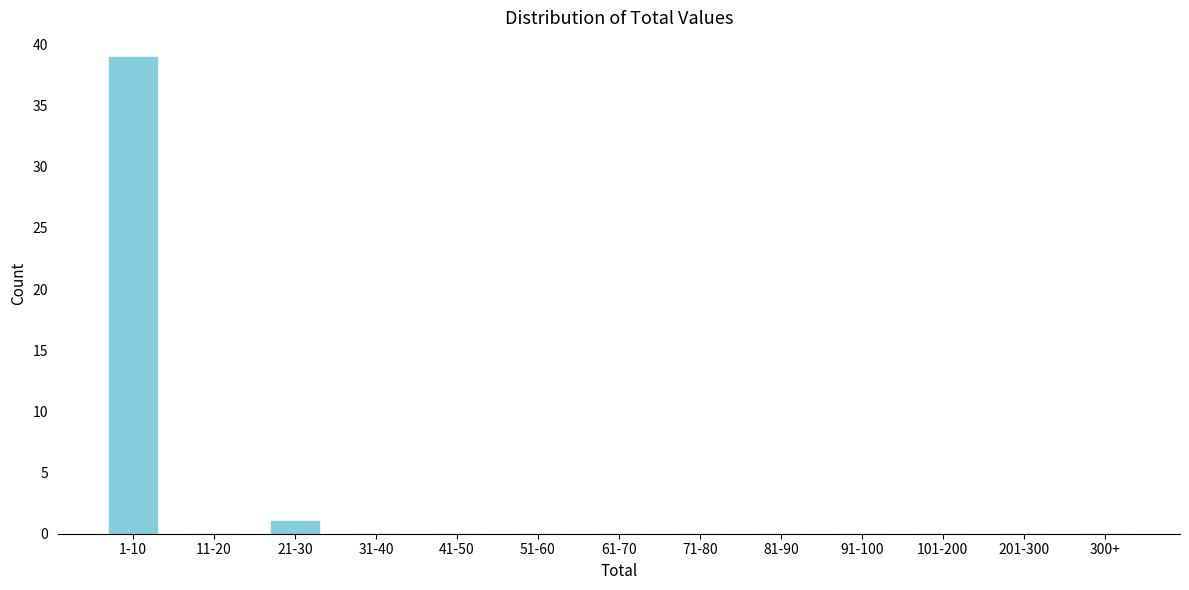

Reading left to right, transcribe all the data shown in this chart.

1-10=39	11-20=0	21-30=1	31-40=0	41-50=0	51-60=0	61-70=0	71-80=0	81-90=0	91-100=0	101-200=0	201-300=0	300+=0